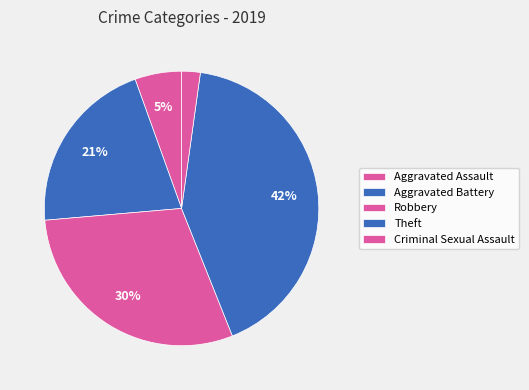

Does Aggravated Assault represent more than half of the total?

No